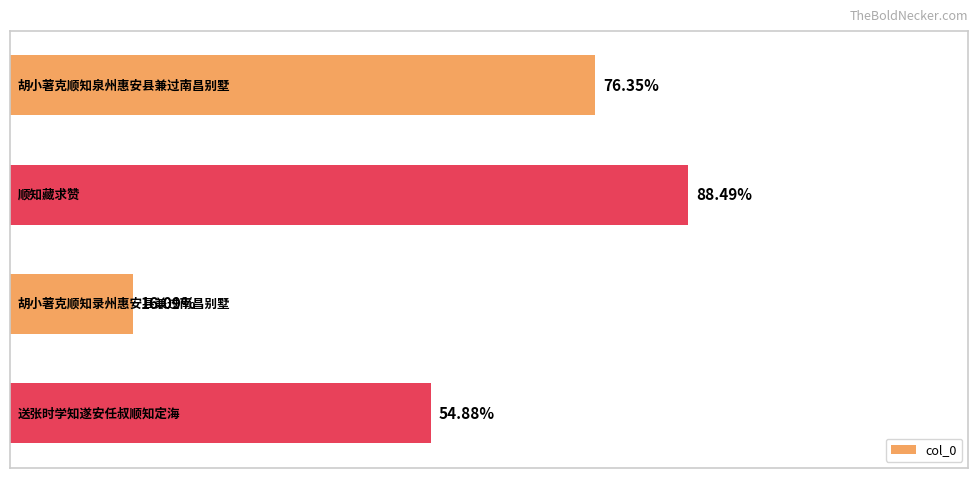

Does the chart contain stacked bars?

No